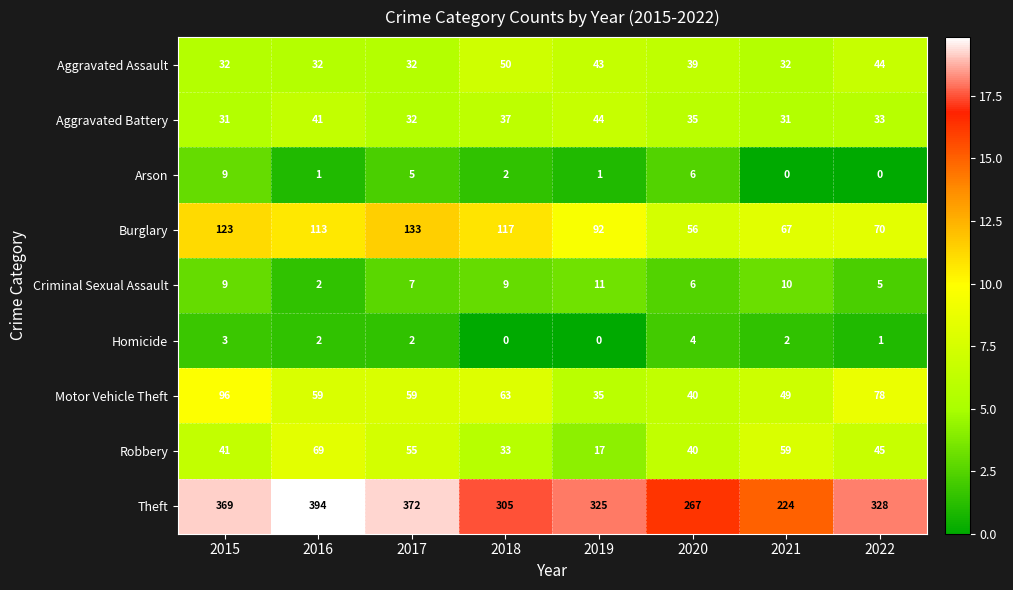

What is the total value across all series at 2017?

697